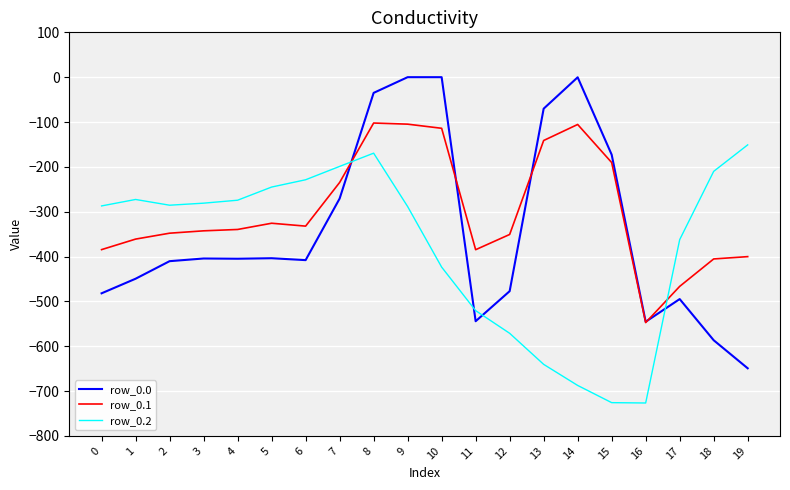

True or false: row_0.0 has a value of -849.3 at 18.

False